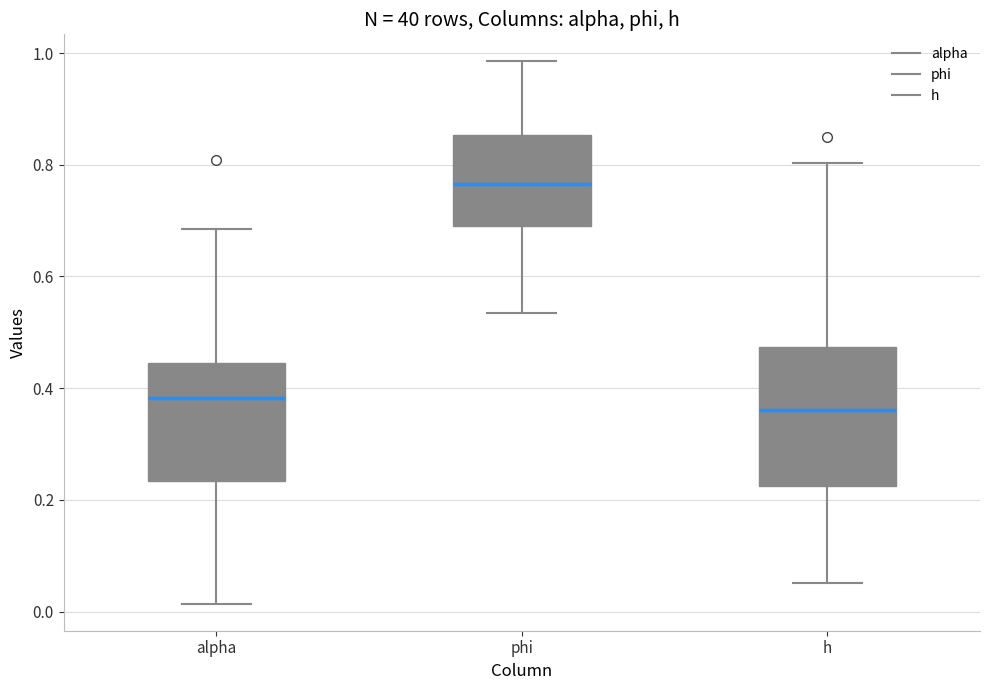

Comparing the boxes themselves (not the whiskers), which one is the tallest?

h